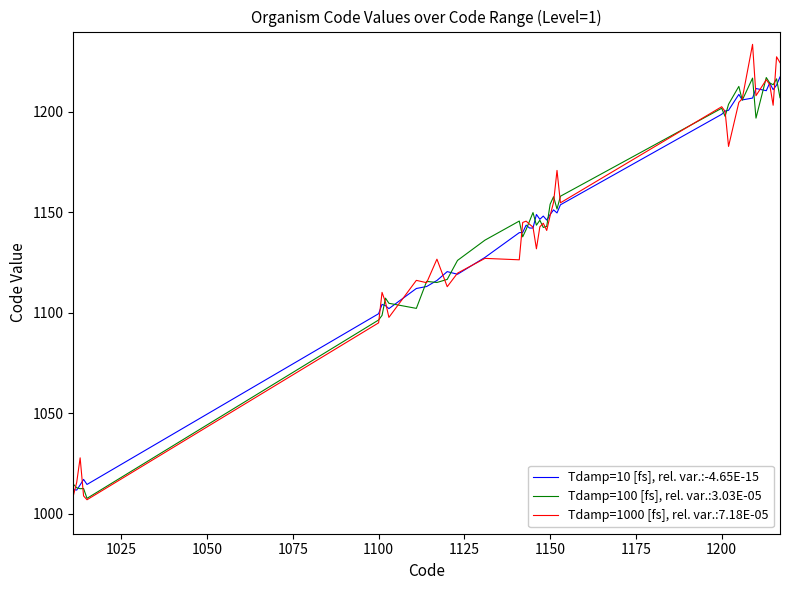

What is the maximum value for Tdamp=100 [fs], rel. var.:3.03E-05?

1217.1